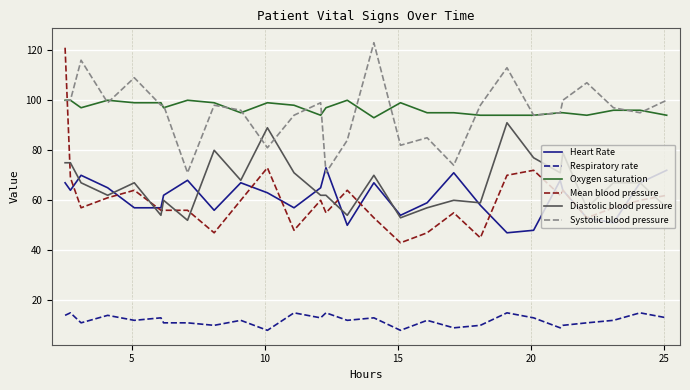

Which series has the largest range (max minus min)?

Mean blood pressure